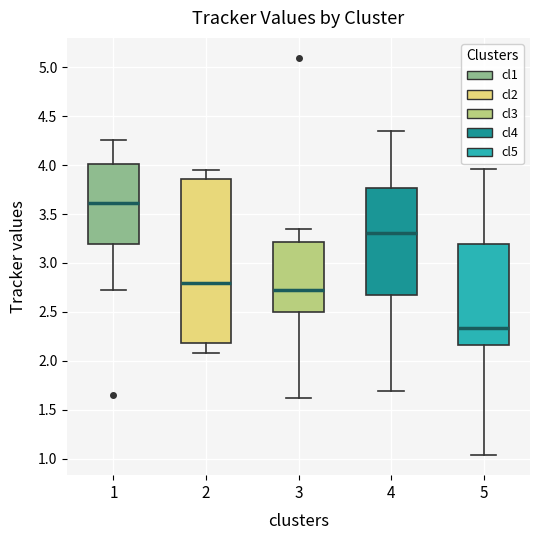

Which box is the tallest, from its lower edge to its upper edge?

2